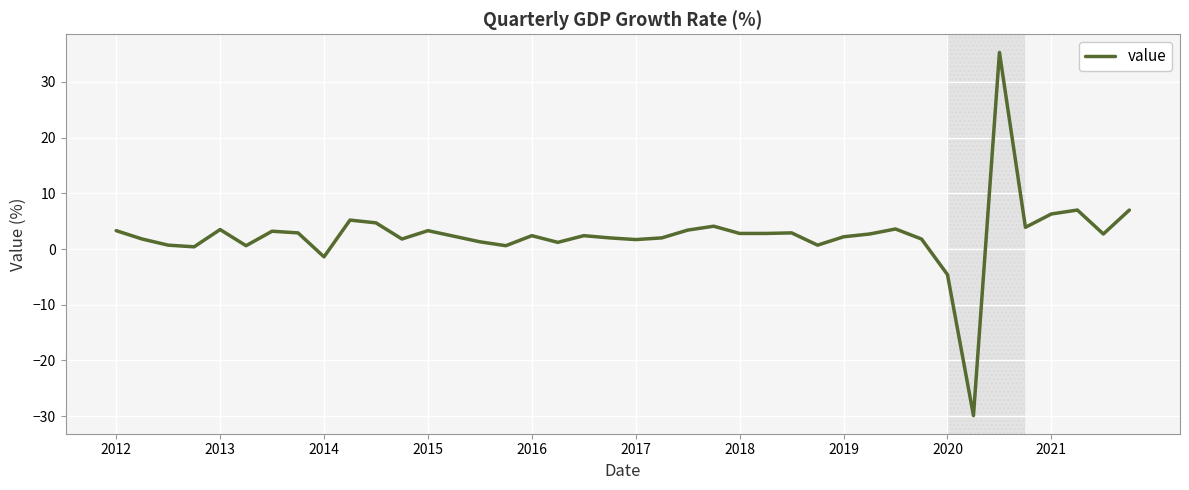

Does the chart display data point markers on the line(s)?

No